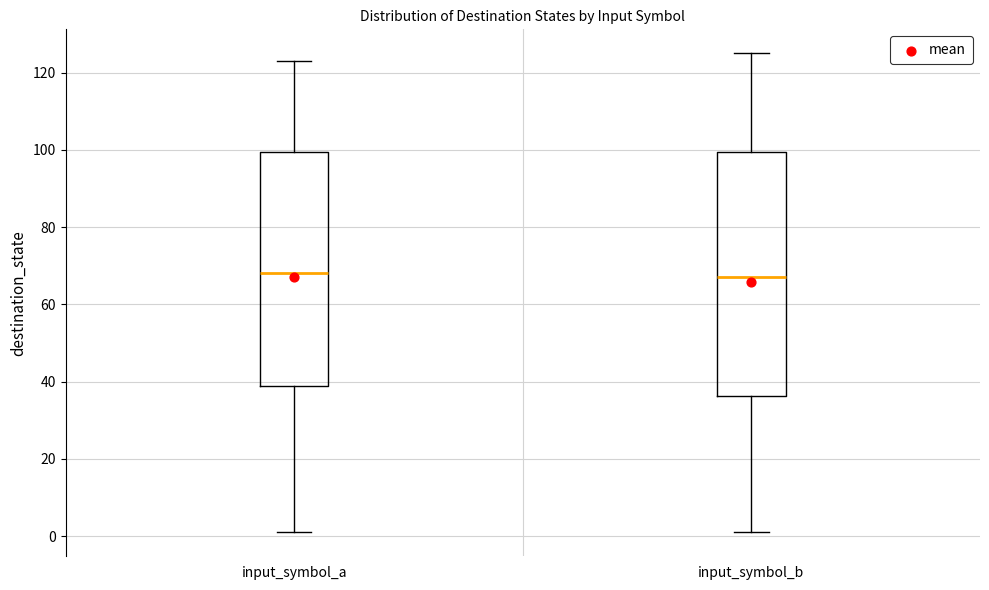

Reading left to right, transcribe this box plot: for each box, give where its median line is, the range the box spans, and where its two whiskers end, as read against the y-axis. The values are not printed on the chart, so give them approximately, as read against the axis.

input_symbol_a: median 68, box 40 to 100, whiskers 2 to 124
input_symbol_b: median 68, box 36 to 100, whiskers 2 to 126